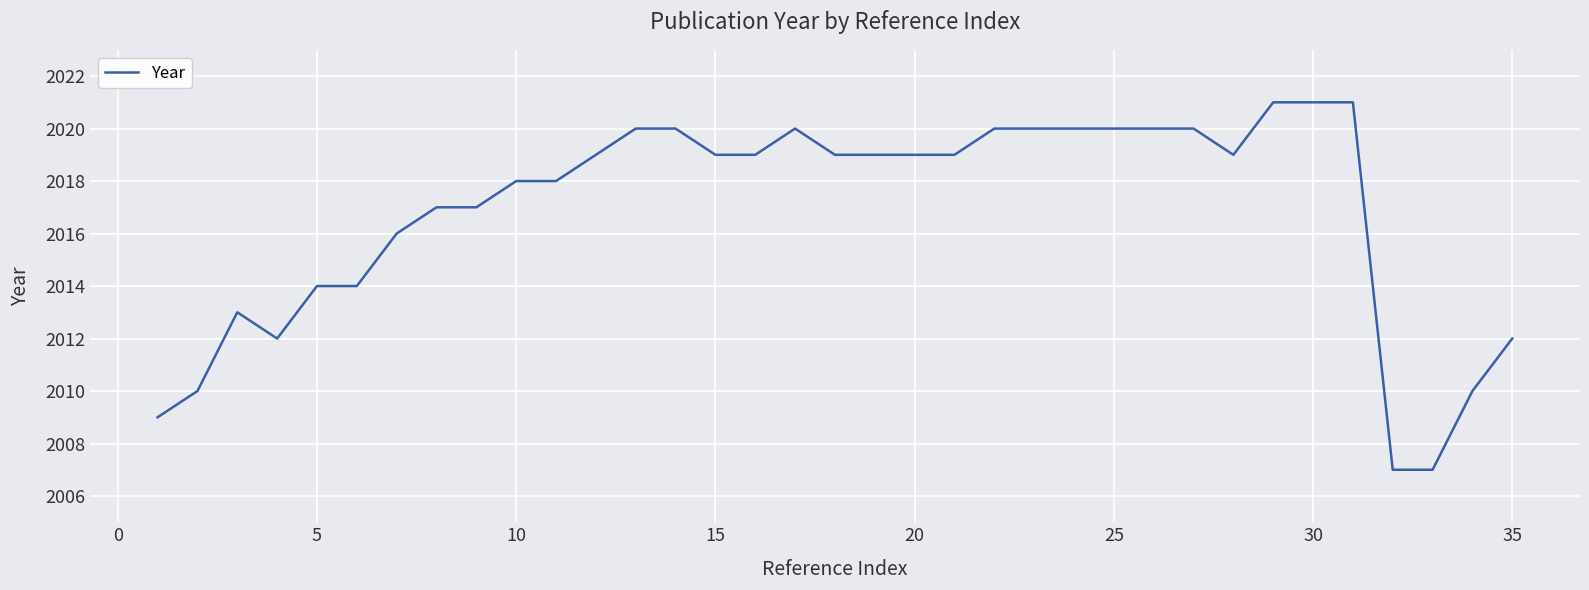

What is the minimum value shown in the chart?

2007